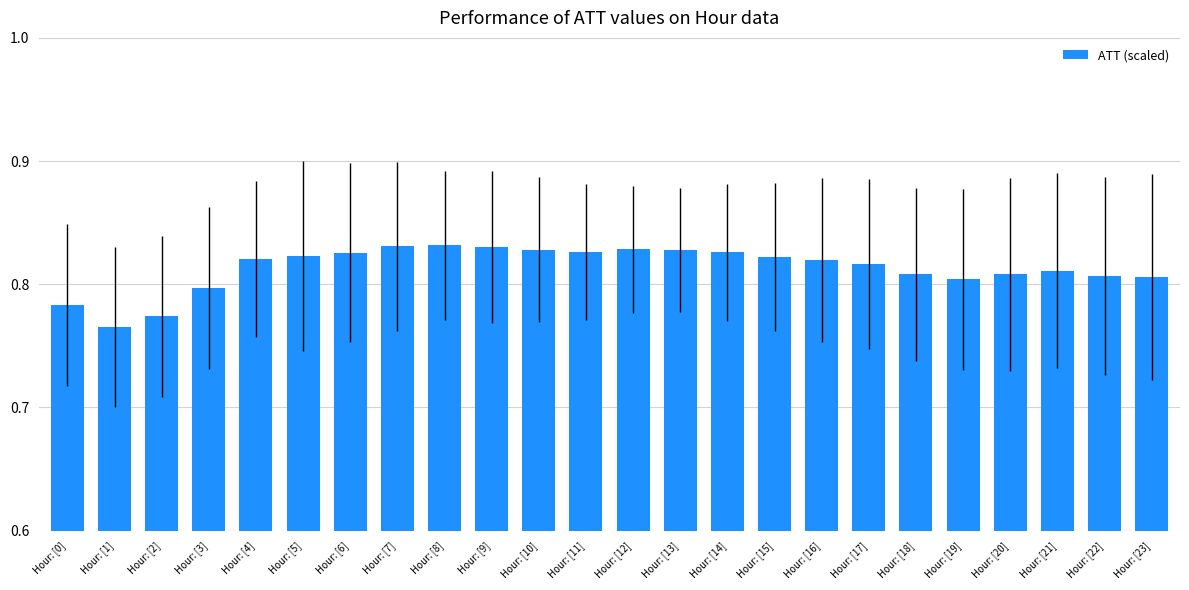

Between Hour: [13] and Hour: [1], which is larger?

Hour: [13]